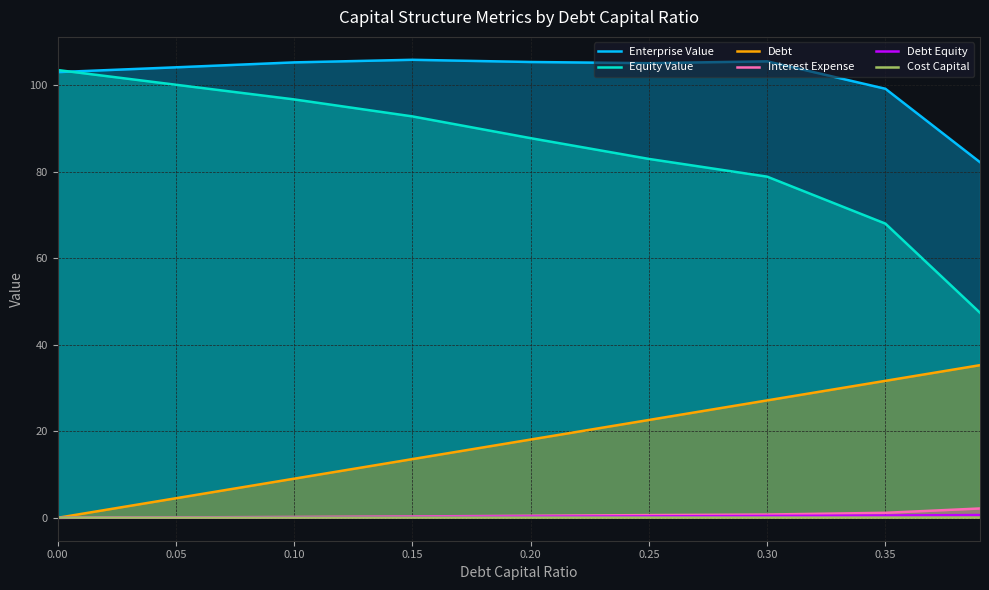

At which category is the sum across all series the highest?

0.15